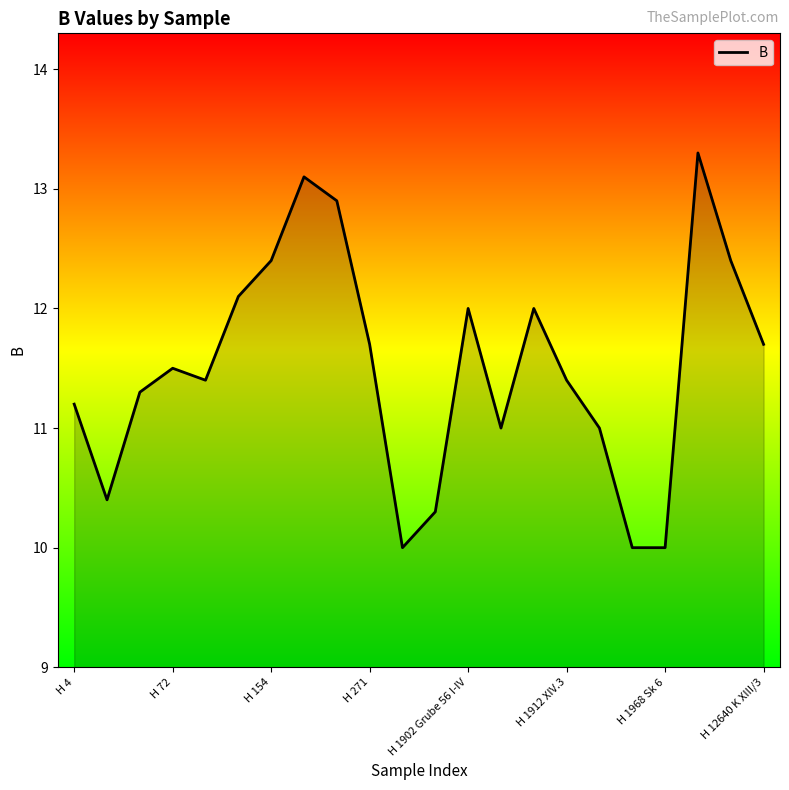

What is the minimum value shown in the chart?

10.0